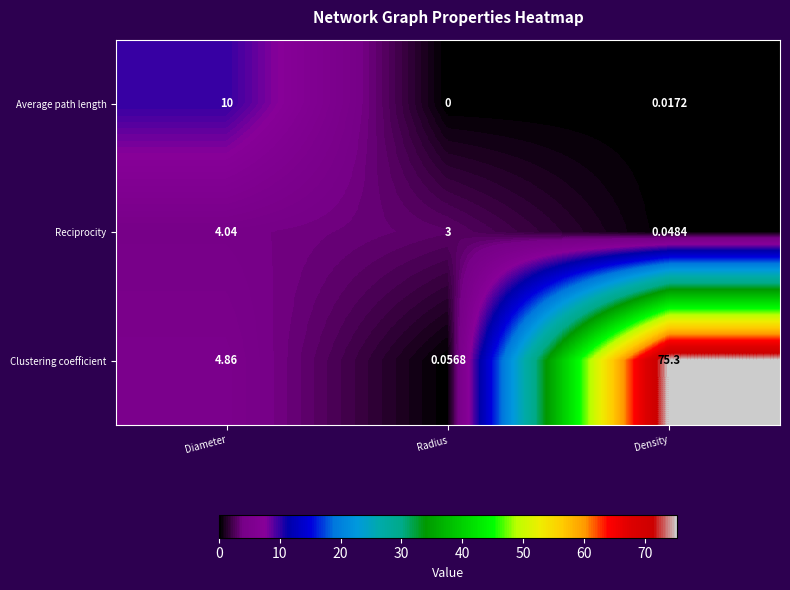

Which series changed the most between Diameter and Radius?

Average path length